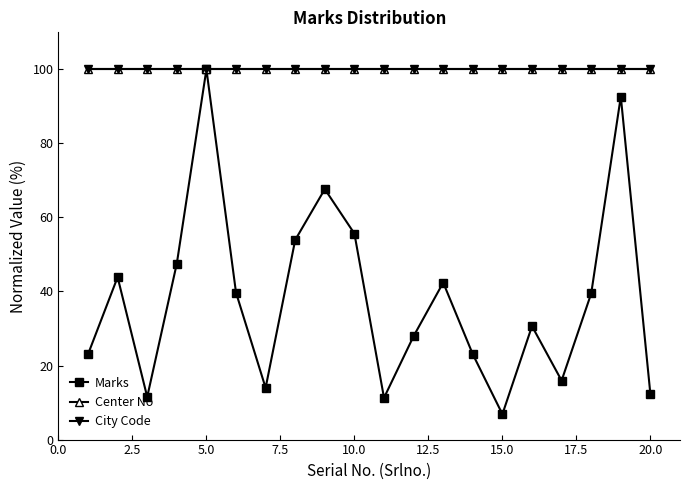

Does the chart have visible grid lines?

No